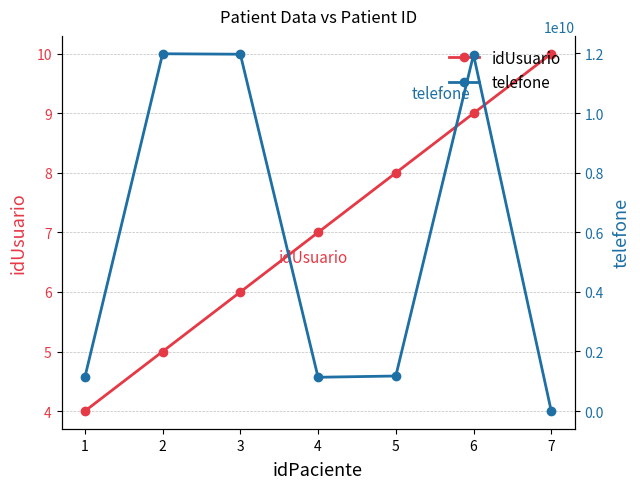

At which category does telefone reach its first local valley?

4